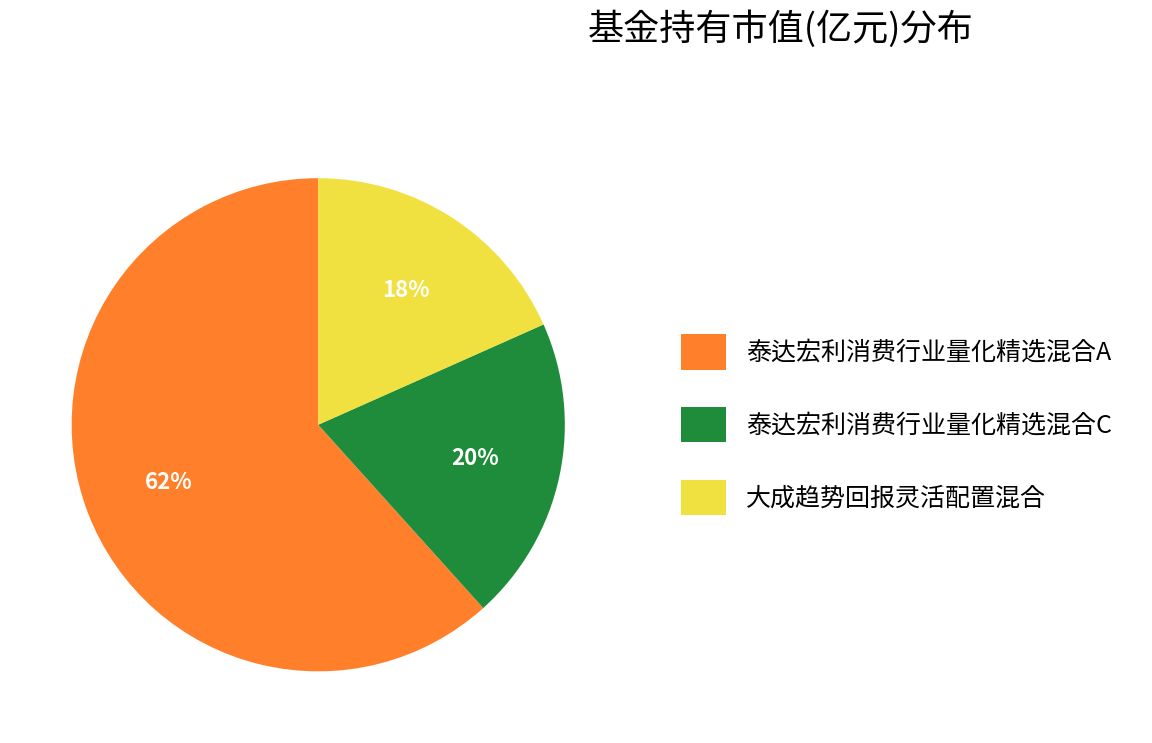

Do 大成趋势回报灵活配置混合 and 泰达宏利消费行业量化精选混合A together represent more than half of the pie?

Yes